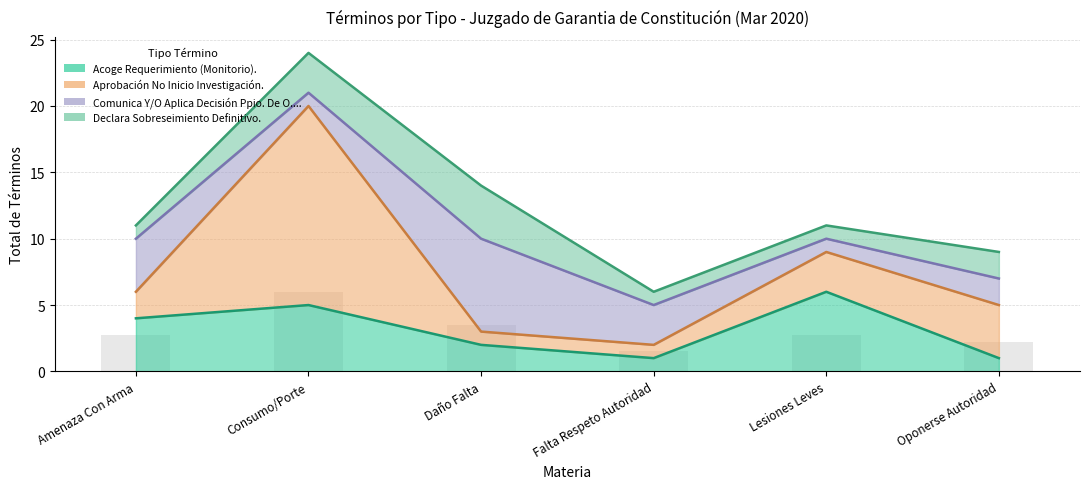

Are the bars horizontal?

No